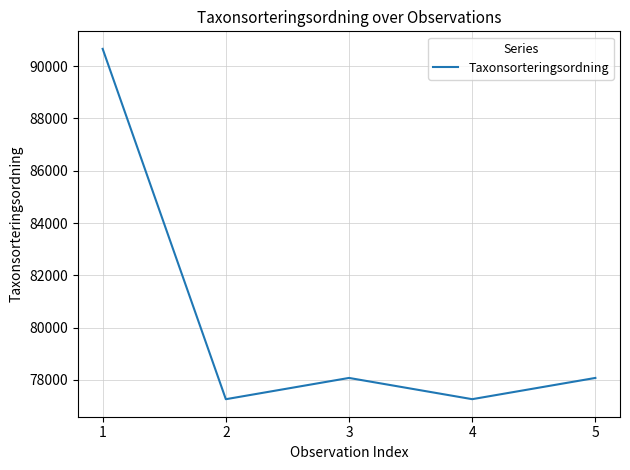

How many interior local valleys (lower than both neighbors) does the data have?

2